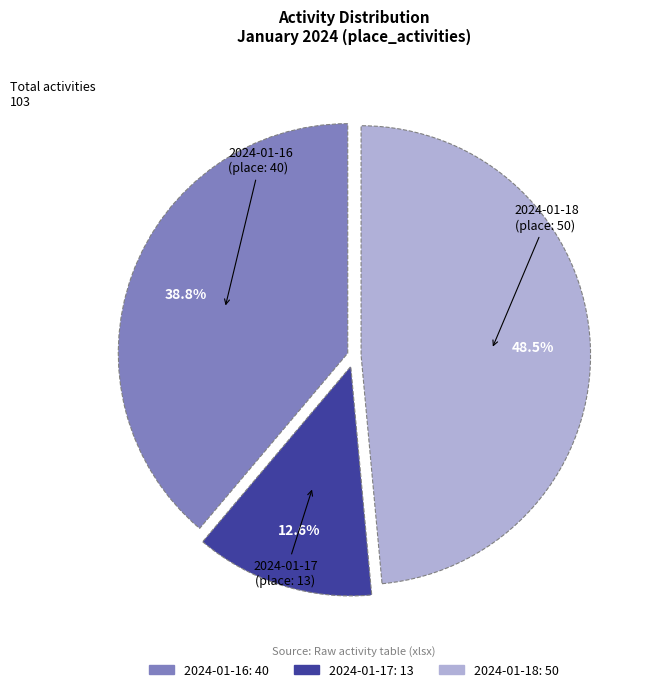

The 2024-01-16 slice represents 27% of the pie. True or false?

False